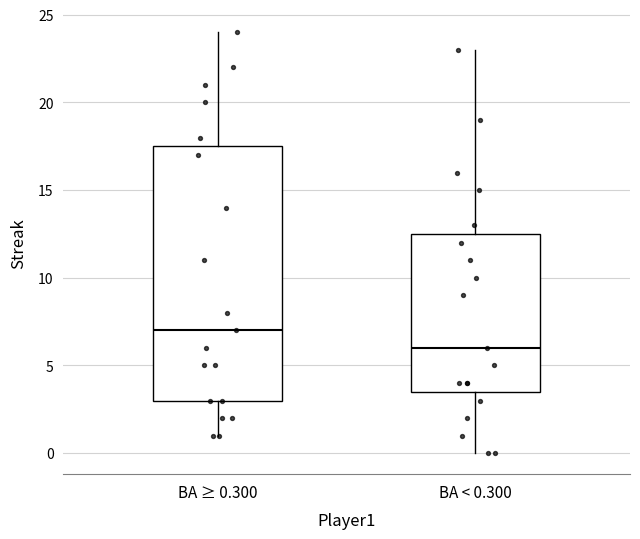

Which box is the tallest, from its lower edge to its upper edge?

BA ≥ 0.300